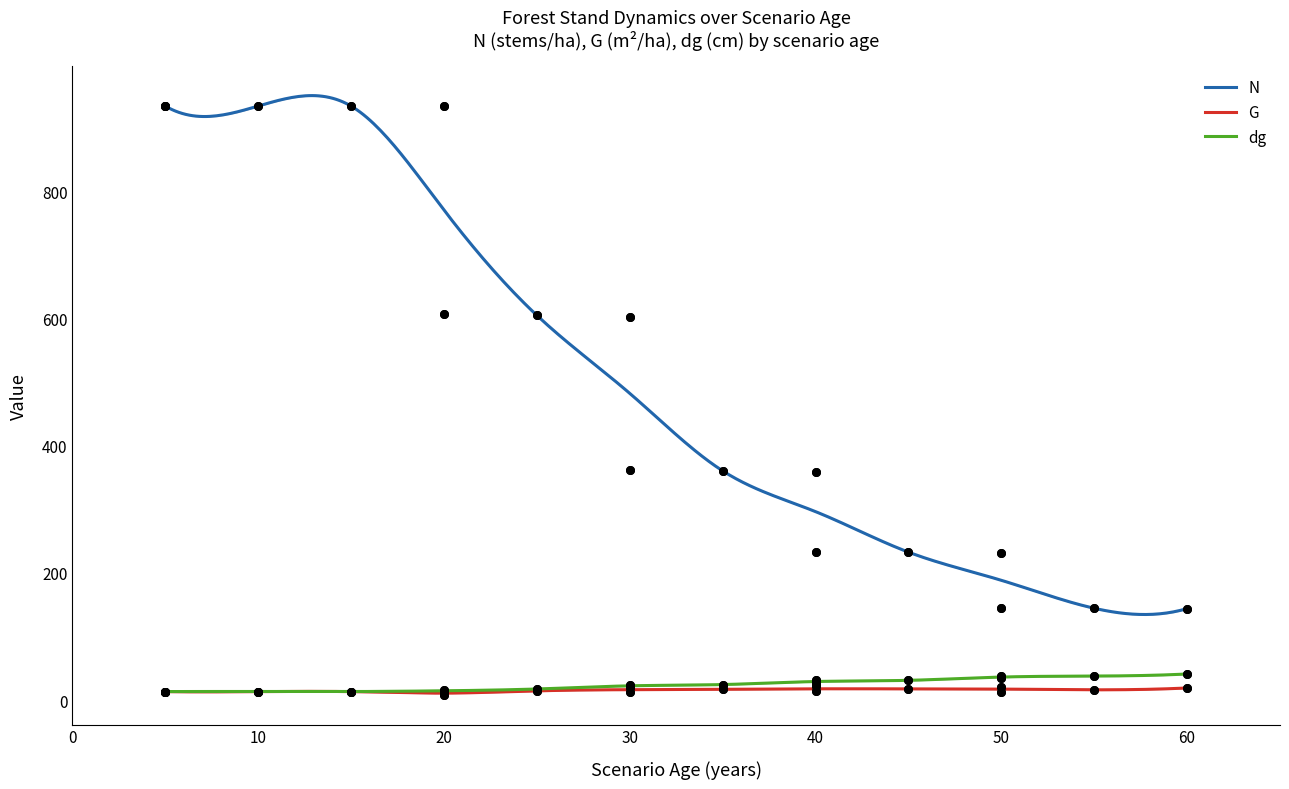

Which series has the largest total across all categories?

N